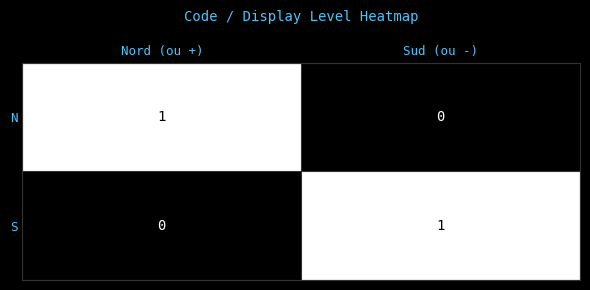

At Sud (ou -), list the series in order from smallest to largest.

N, S